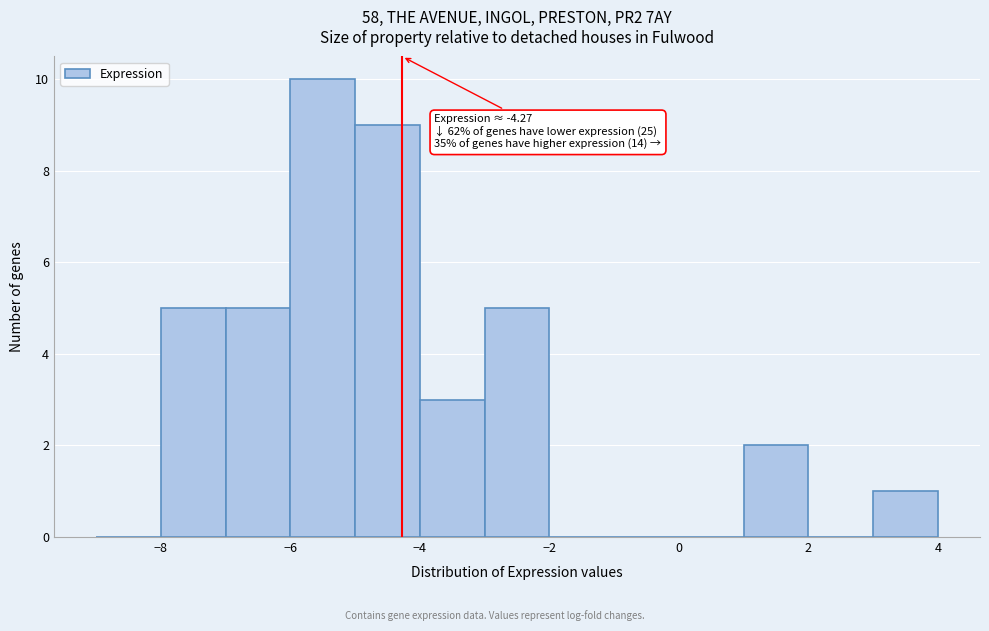

Which range on the x-axis has the tallest bar?

-6 to -5